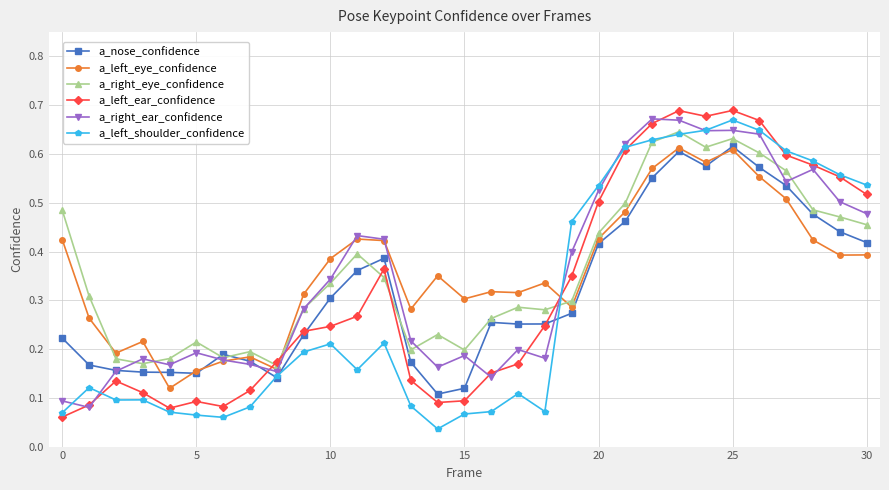

What is the label of the 21st point from the right?

10